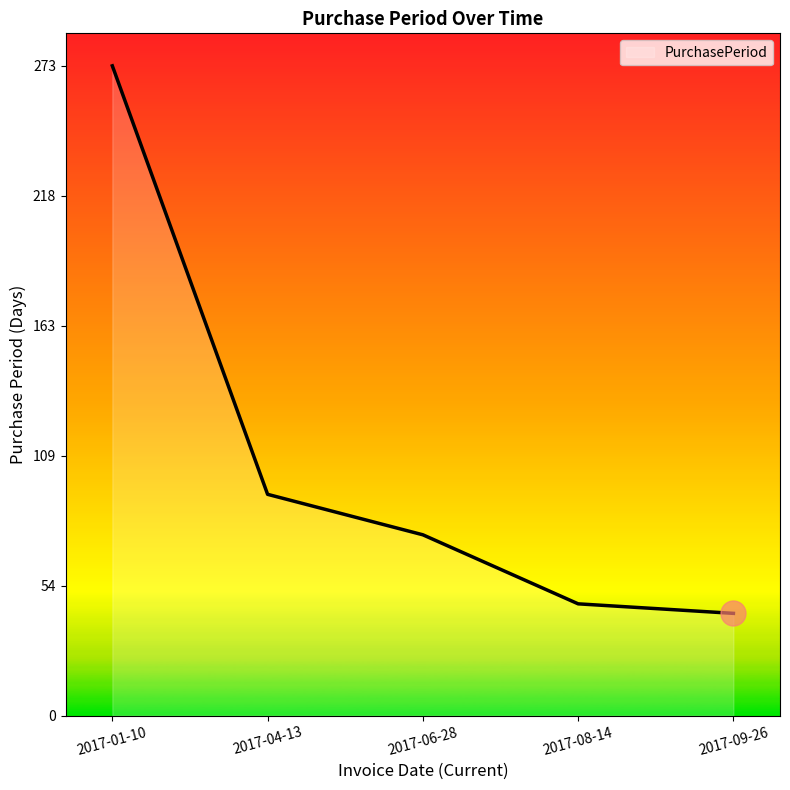

The value at 2017-06-28 is 76. True or false?

True